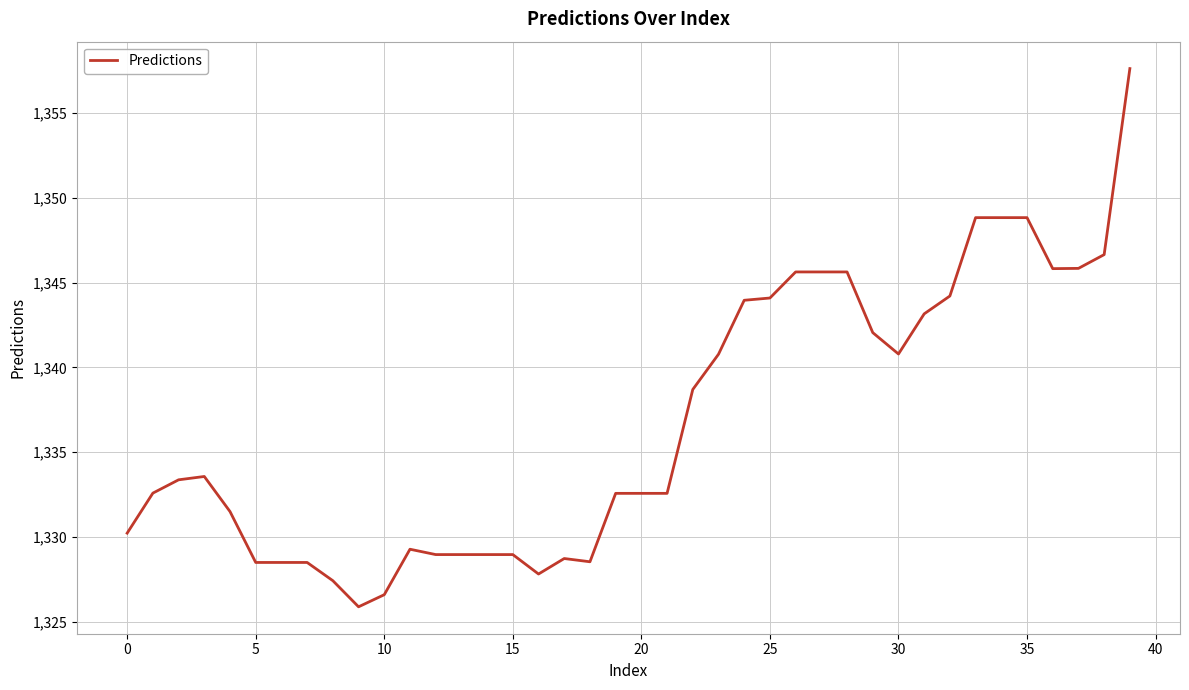

Count the number of categories in the chart.

40